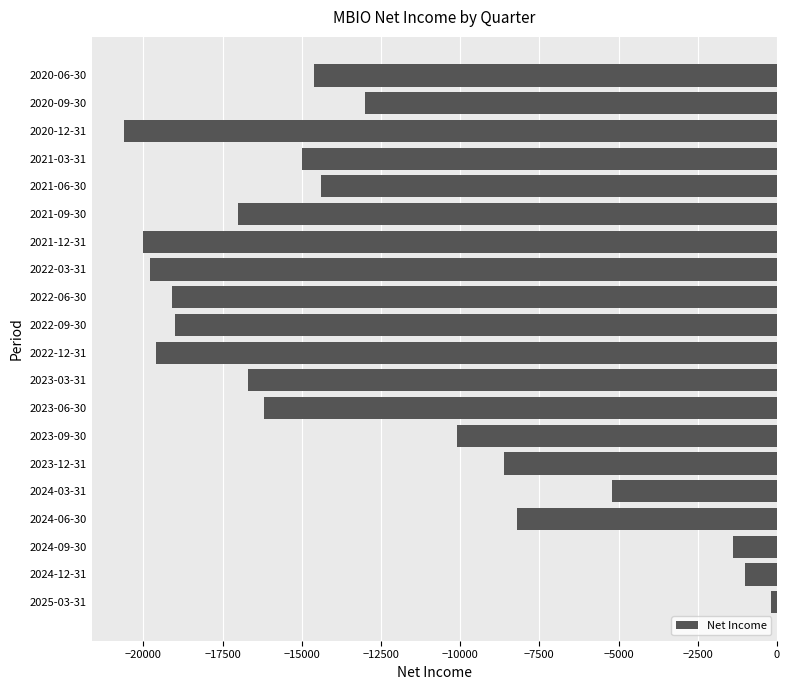

The value at 2020-06-30 is -25558. True or false?

False